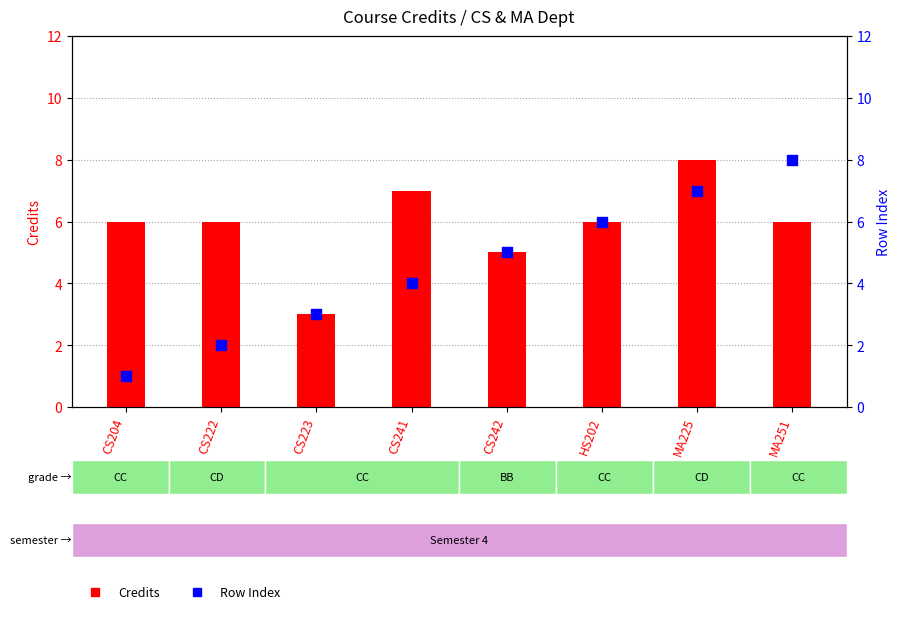

At how many categories does at least one series exceed 2?

8